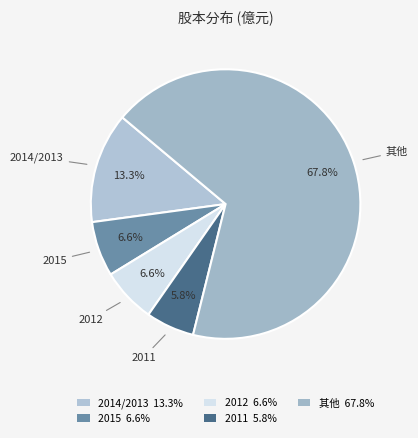

Does 其他 represent more than half of the total?

Yes